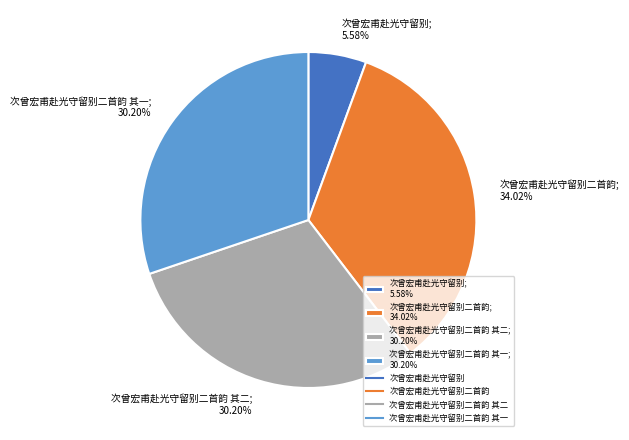

Combined, do 次曾宏甫赴光守留别二首韵 其二; 30.20% and 次曾宏甫赴光守留别二首韵; 34.02% account for over 50%?

Yes